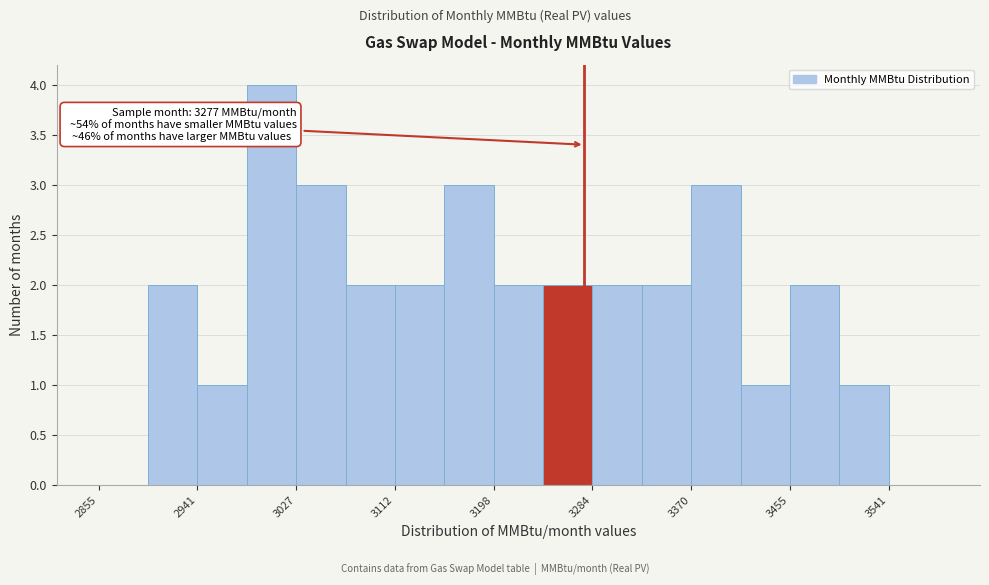

Over which range of the x-axis is the bar tallest?

2980 to 3030